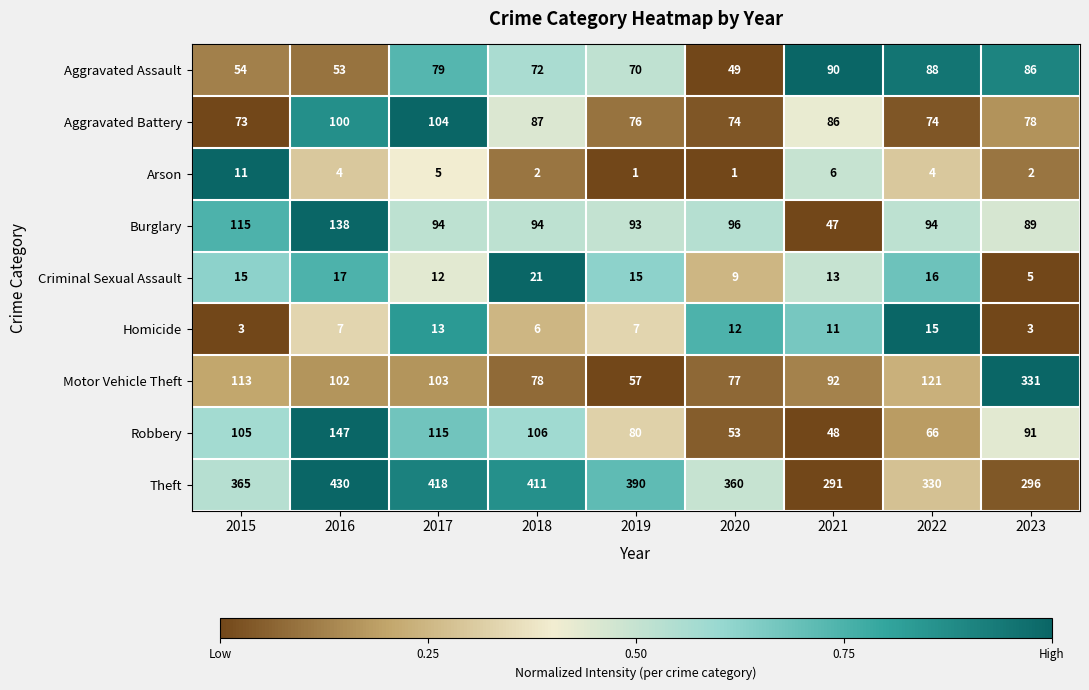

Rank the series by their maximum value, from highest to lowest.

Theft, Motor Vehicle Theft, Robbery, Burglary, Aggravated Battery, Aggravated Assault, Criminal Sexual Assault, Homicide, Arson